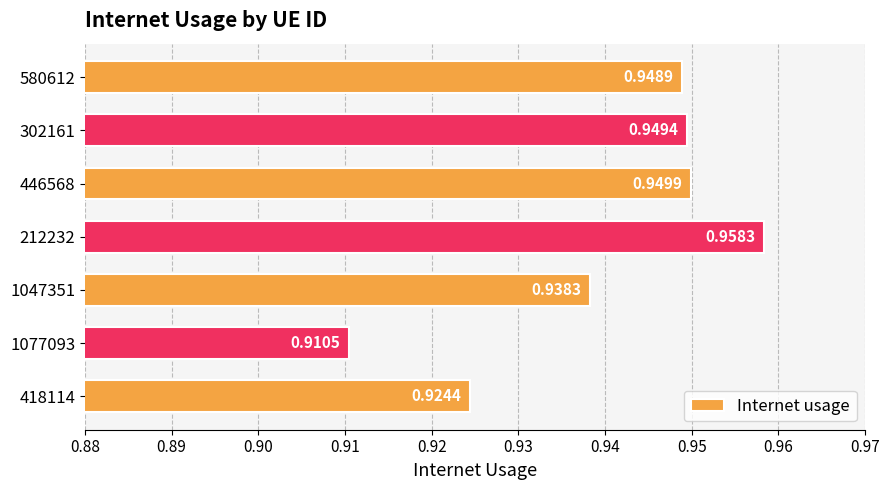

What is the sum of all values?

6.6